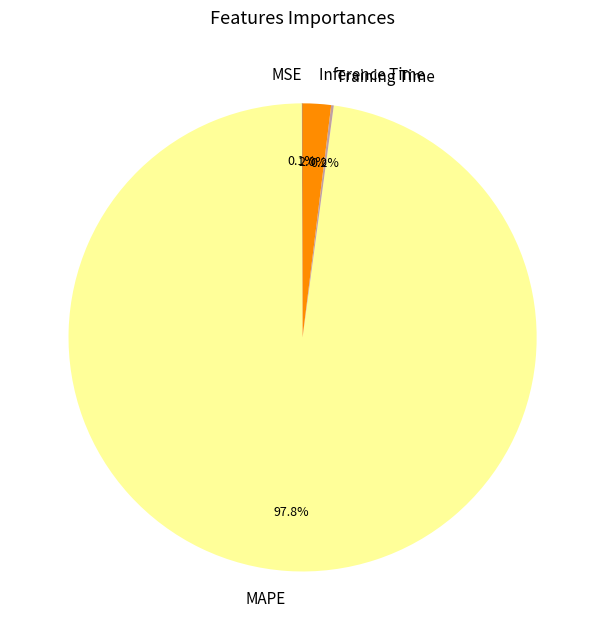

How much of the chart is everything except Inference Time?

98.0%